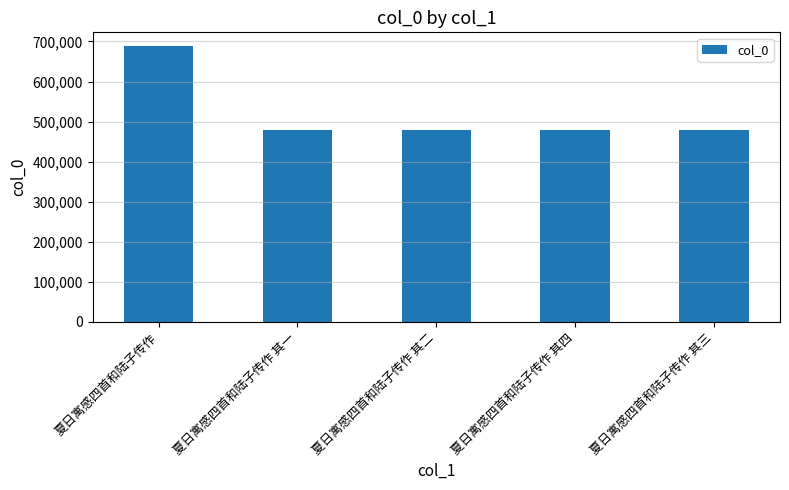

The value at 夏日寓感四首和陆子传作 其三 is 478141. True or false?

True